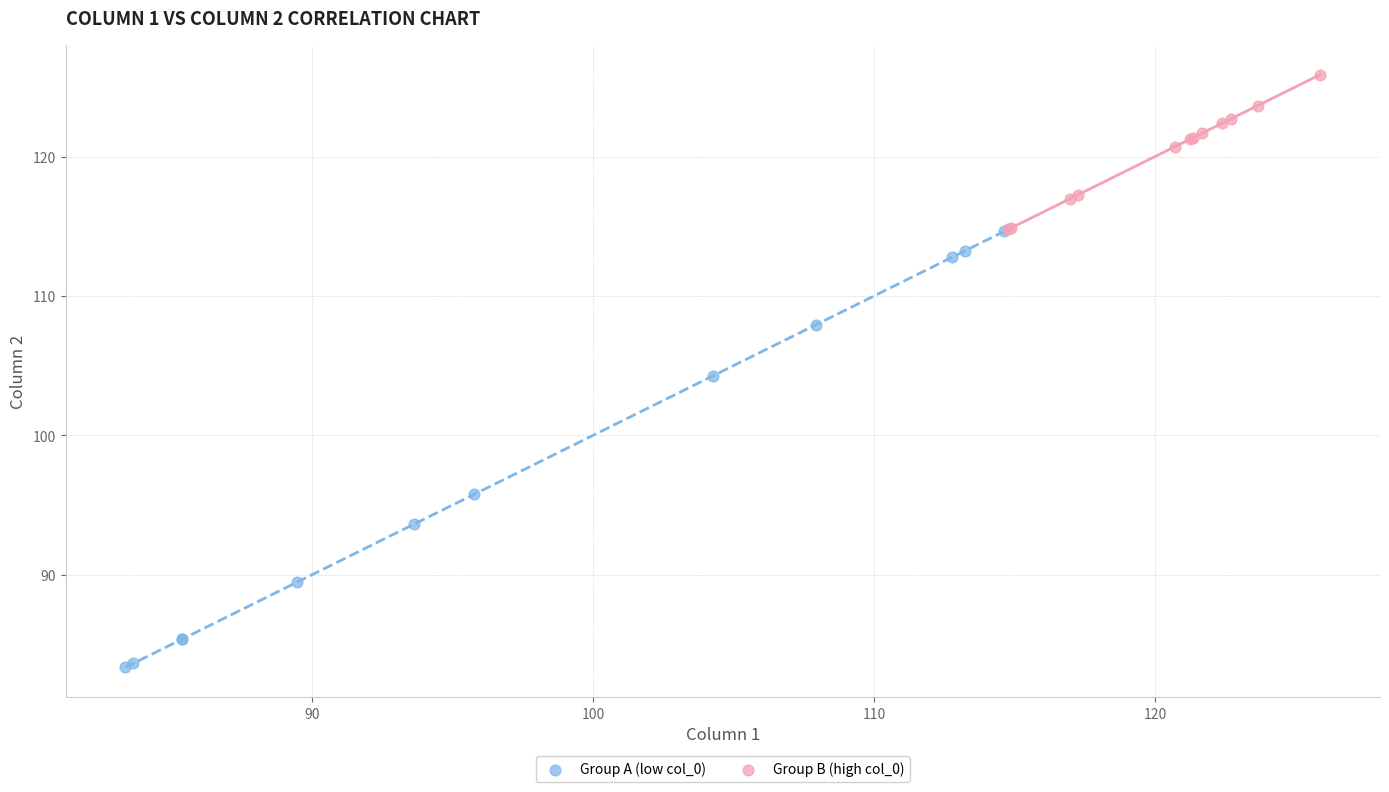

Which series reaches the maximum Y coordinate?

Group B (high col_0)